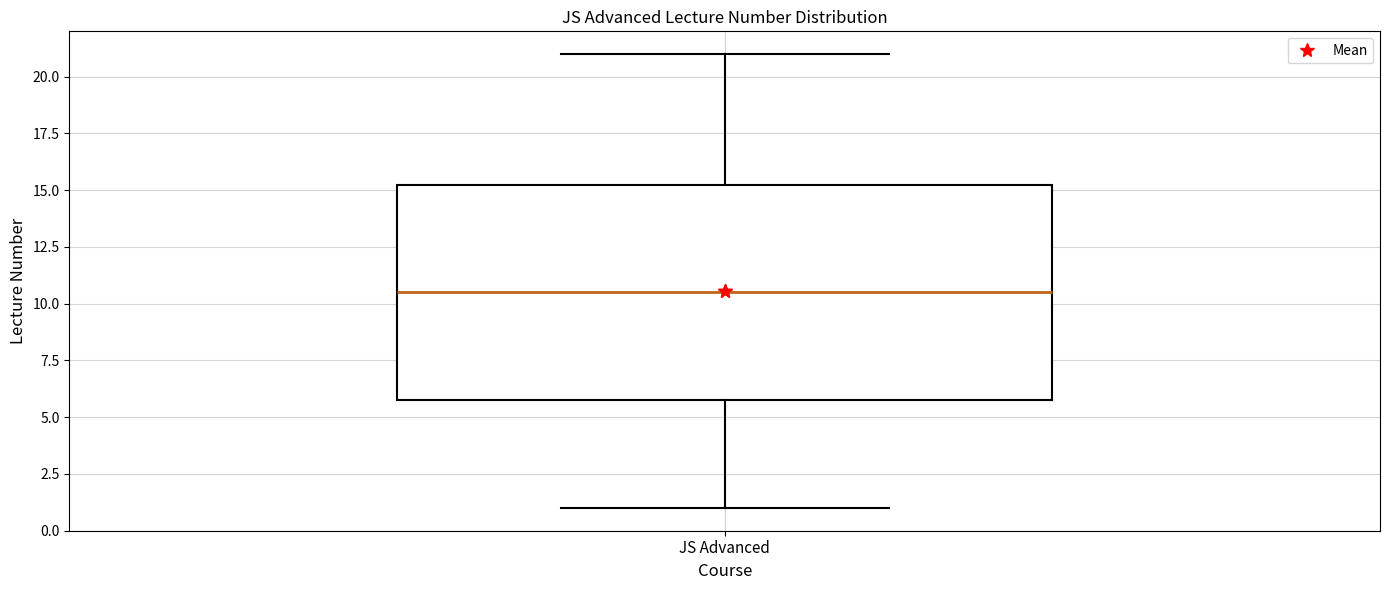

Read this box plot against the y-axis: the position of the median line, the range covered by the box, and the ends of both whiskers. The values are not printed on the chart, so give them approximately, as read against the axis.

median 10.5, box 6.0 to 15.5, whiskers 1.0 to 21.0